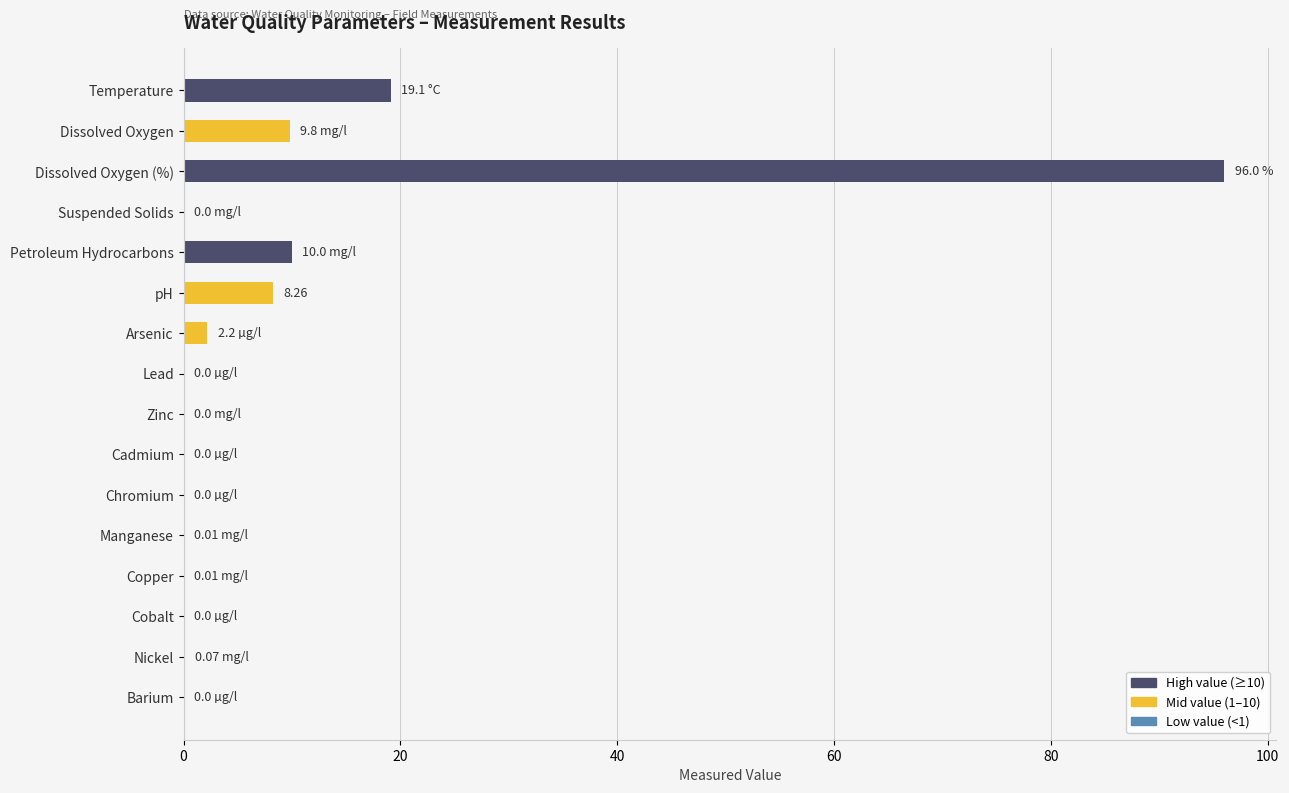

What is the change in value from Temperature to Cadmium?

-19.1